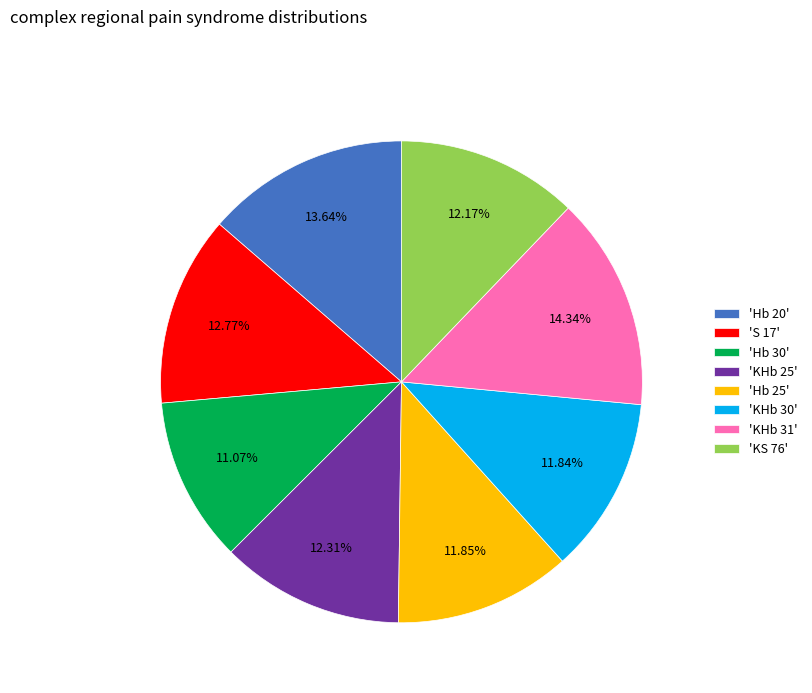

Does 'Hb 25' account for over 50% of the chart?

No